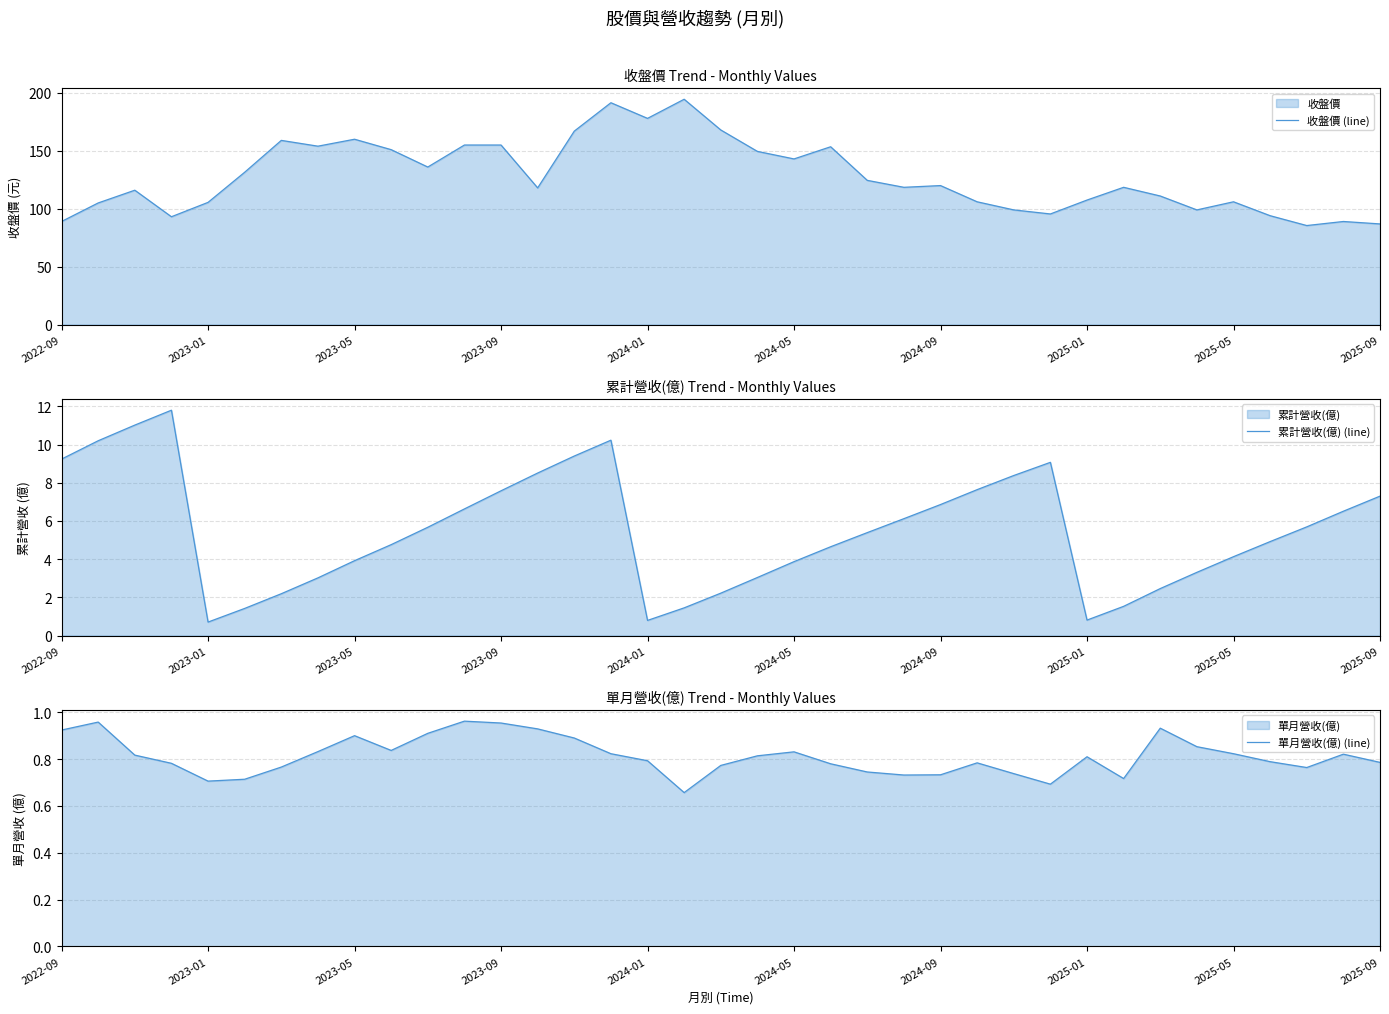

The 累計營收(億) (line) series shows 0.8 at 2024-01. True or false?

True